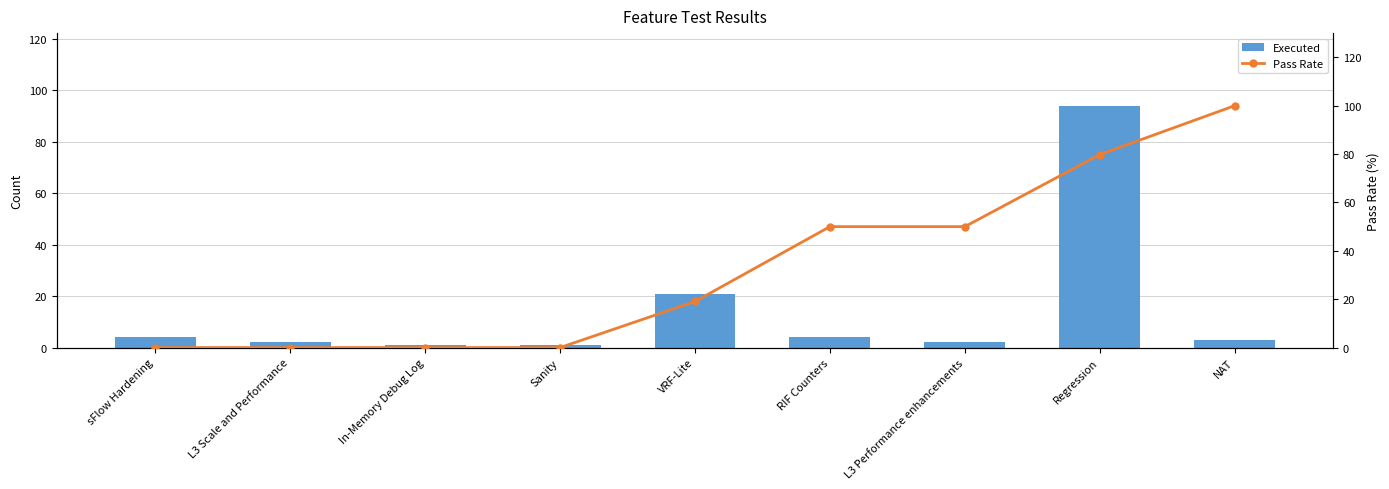

What is the difference between the maximum and minimum values in the Pass Rate series?

100.0